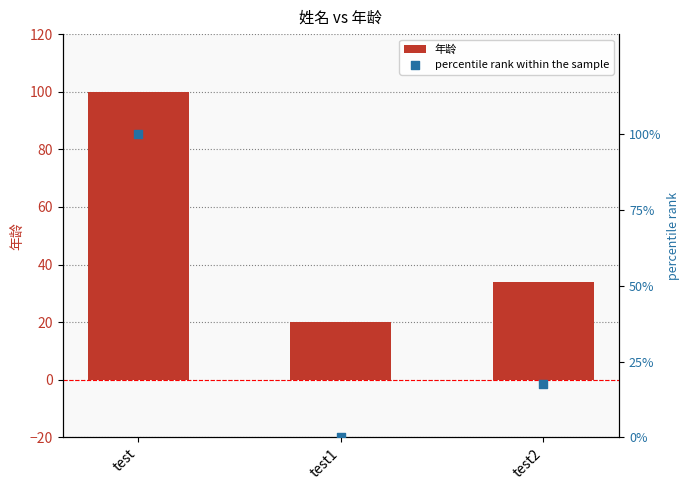

Is the value of percentile rank within the sample at test1 greater than the value of 年龄 at test?

No